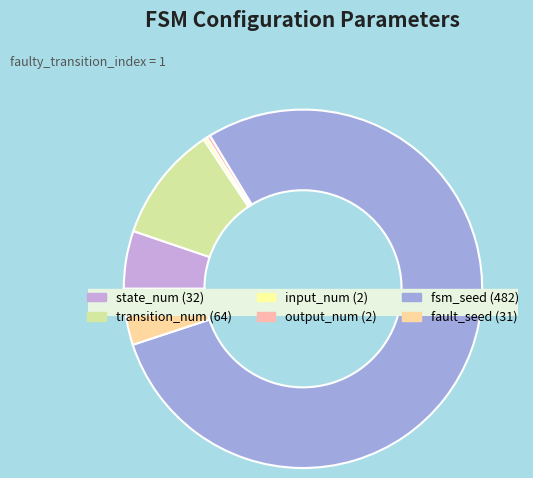

Which slice is the largest?

fsm_seed